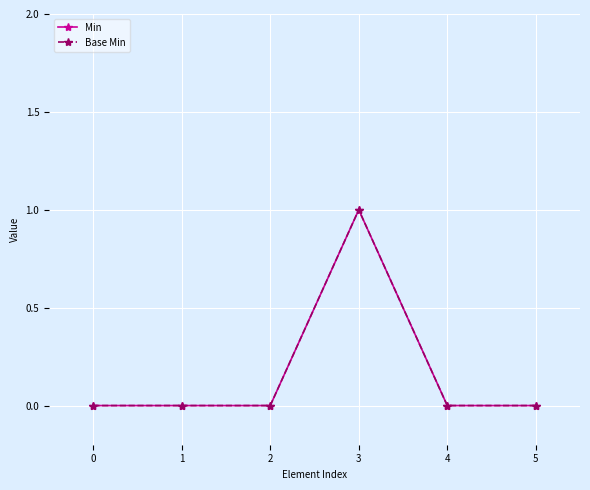

What is the difference between the maximum and minimum values in the Base Min series?

1